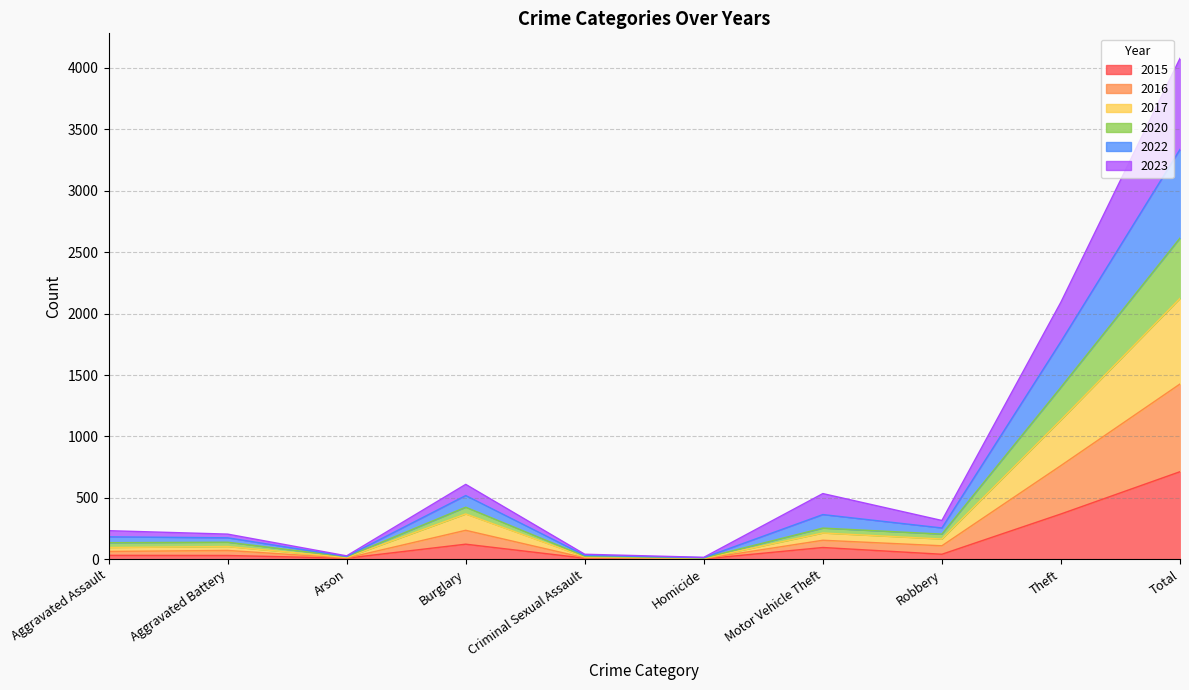

What is the smallest value displayed?

3